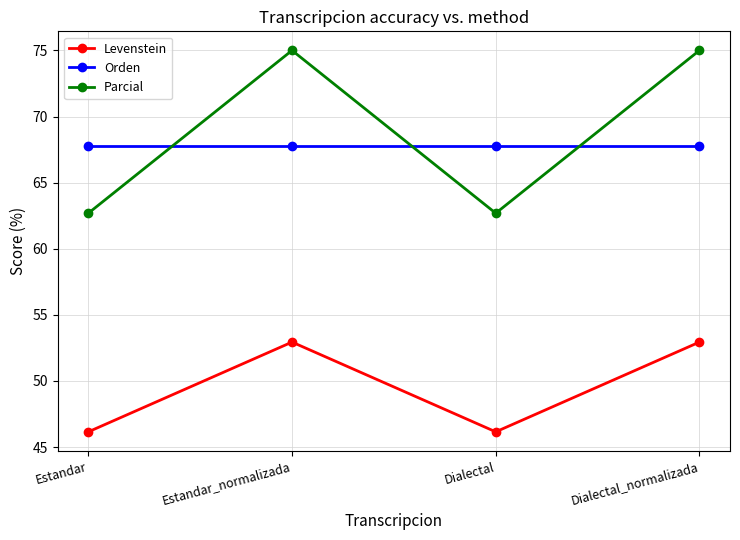

How many intersections are there between Orden and Parcial?

3